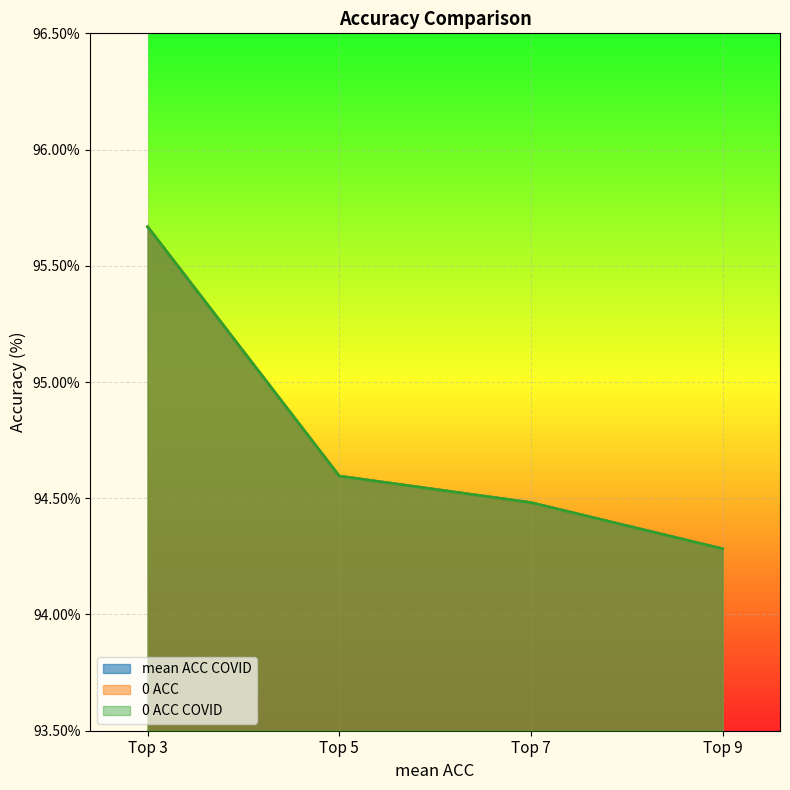

At how many categories does at least one series exceed 94?

4